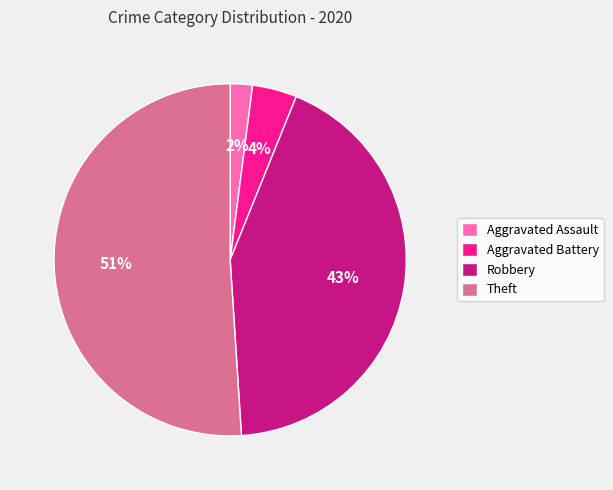

Count the number of slices in the pie.

4